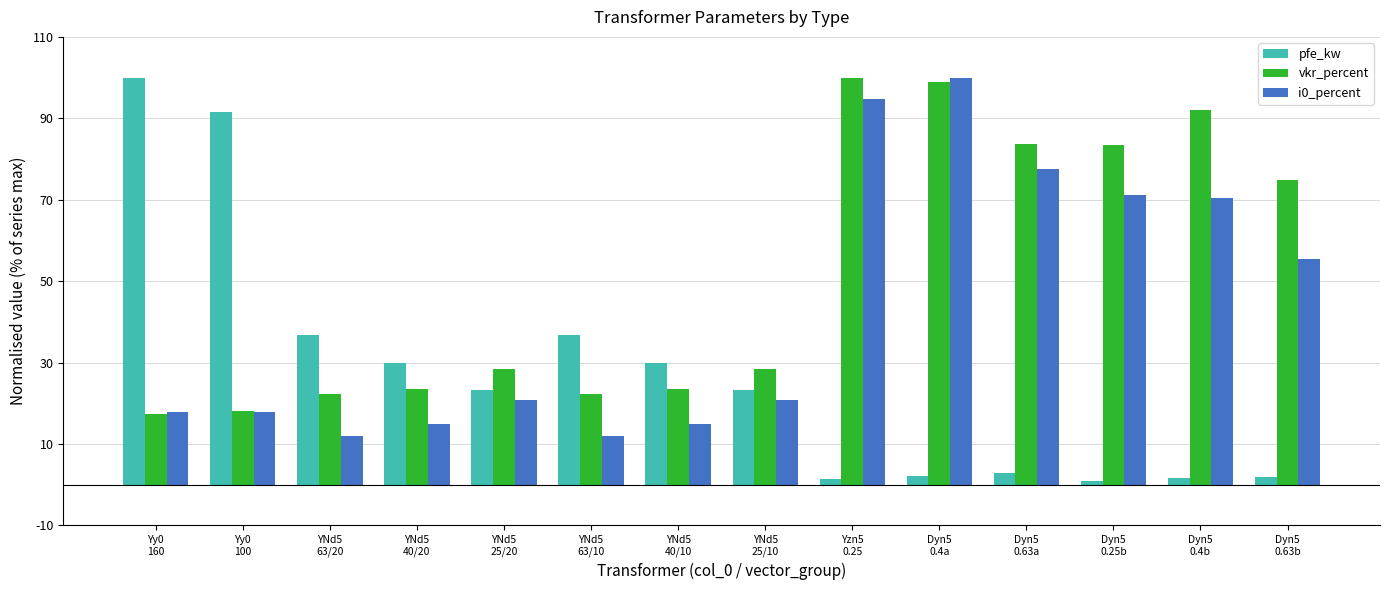

Read the i0_percent value at YNd5
40/20.

14.8